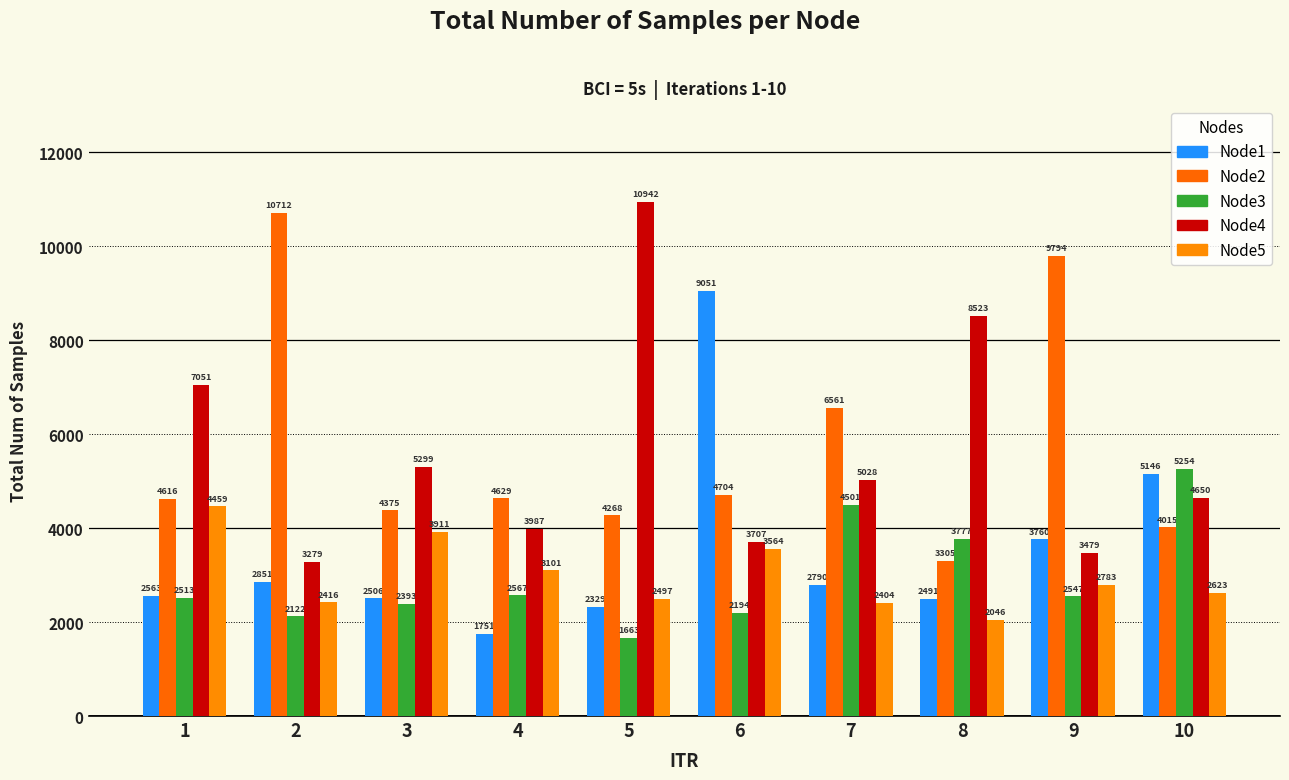

Reading left to right, transcribe all the data shown in this chart.

Node1: 2563	2851	2506	1751	2329	9051	2790	2491	3760	5146
Node2: 4616	10712	4375	4629	4268	4704	6561	3305	9794	4015
Node3: 2513	2122	2393	2567	1663	2194	4501	3777	2547	5254
Node4: 7051	3279	5299	3987	10942	3707	5028	8523	3479	4650
Node5: 4459	2416	3911	3101	2497	3564	2404	2046	2783	2623